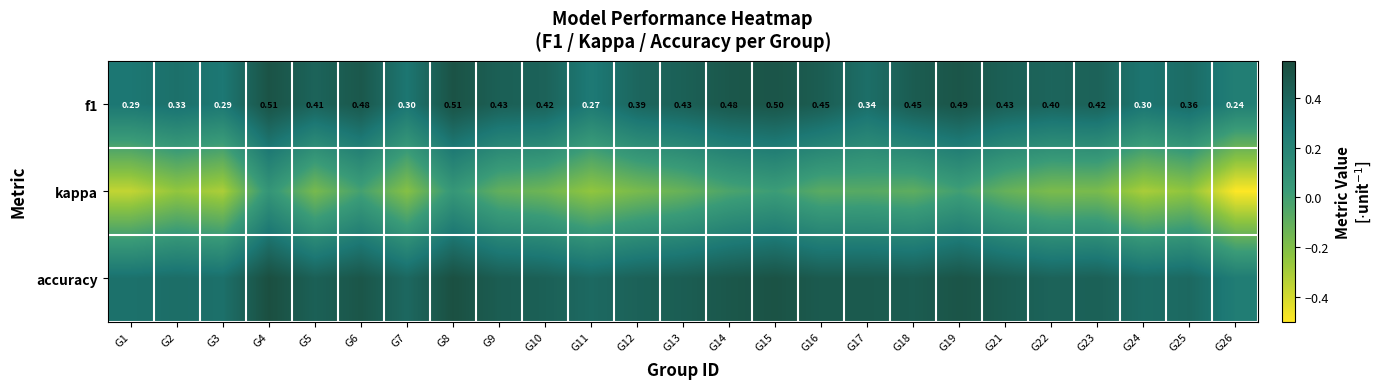

What is the highest value of the kappa series?

0.1